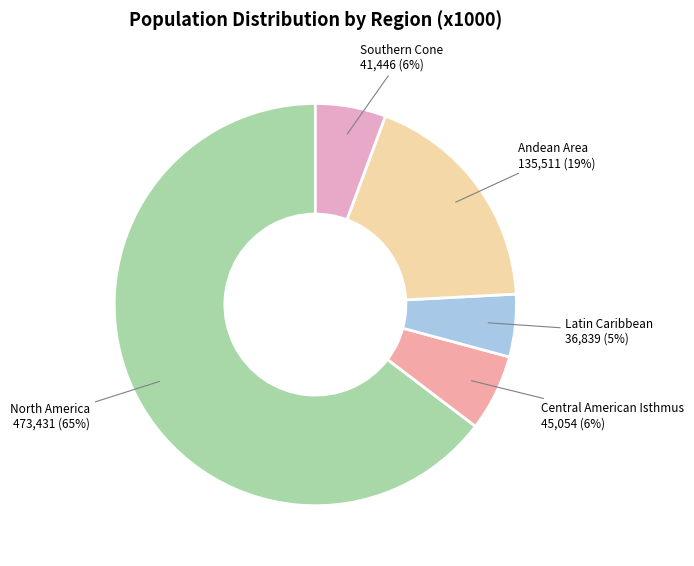

To the nearest percent, what is the average slice percentage?

20%